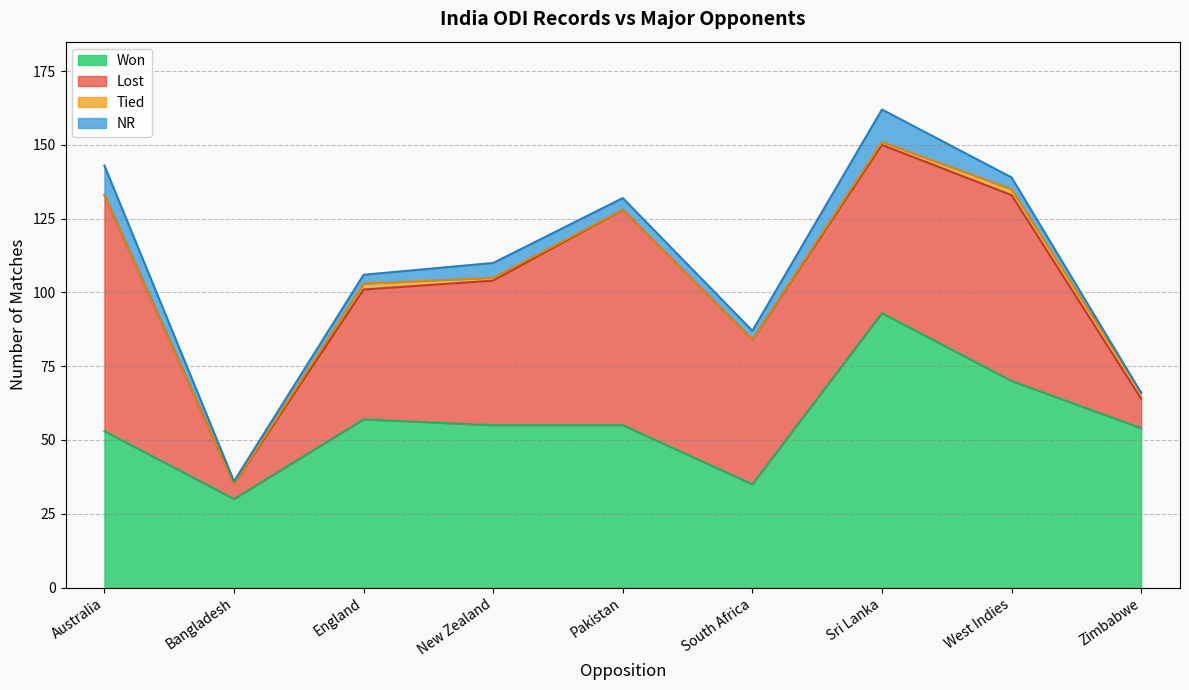

How many times do Tied and NR cross each other?

1